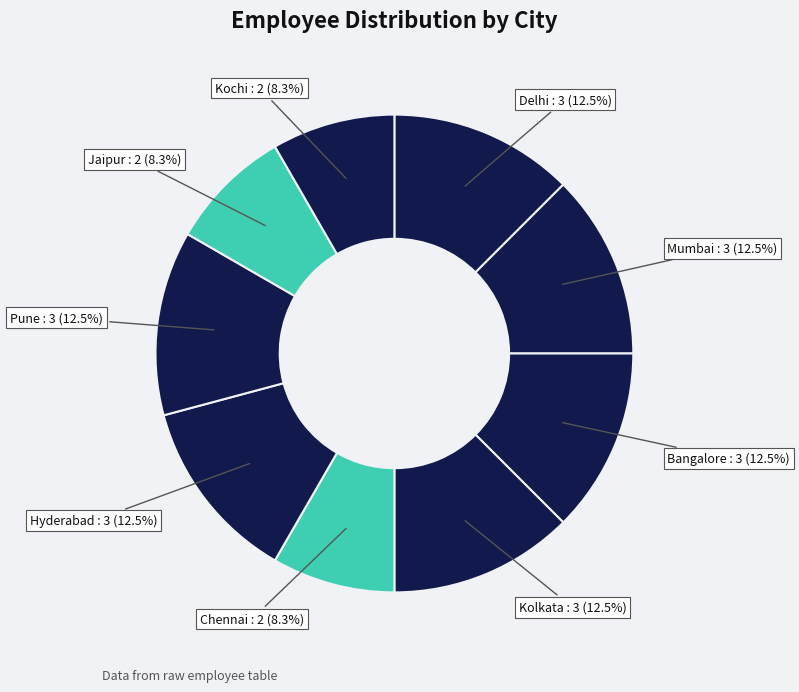

Which has a higher value, Kolkata or Chennai?

Kolkata